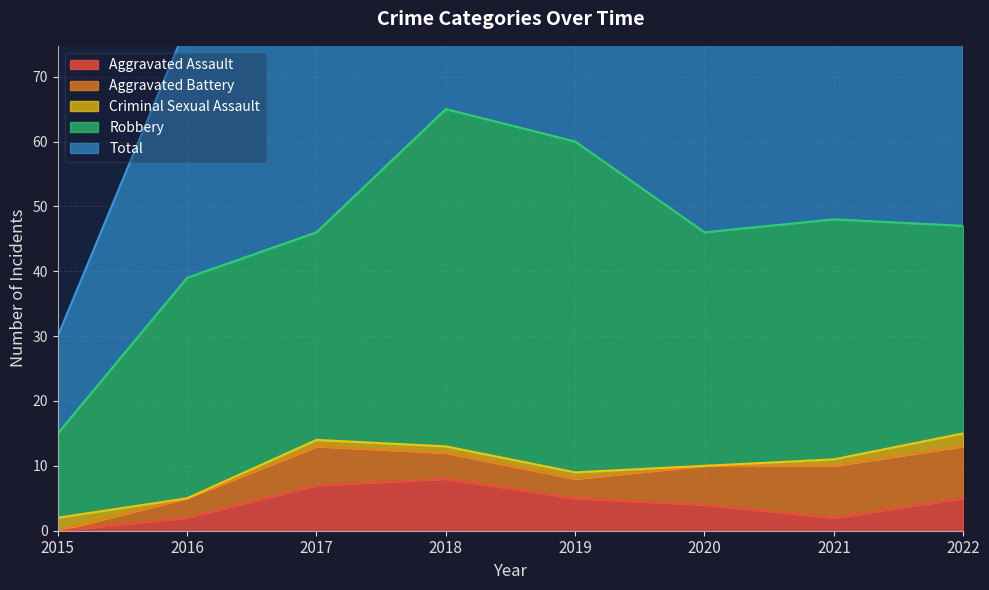

What is the maximum value for Aggravated Assault?

8